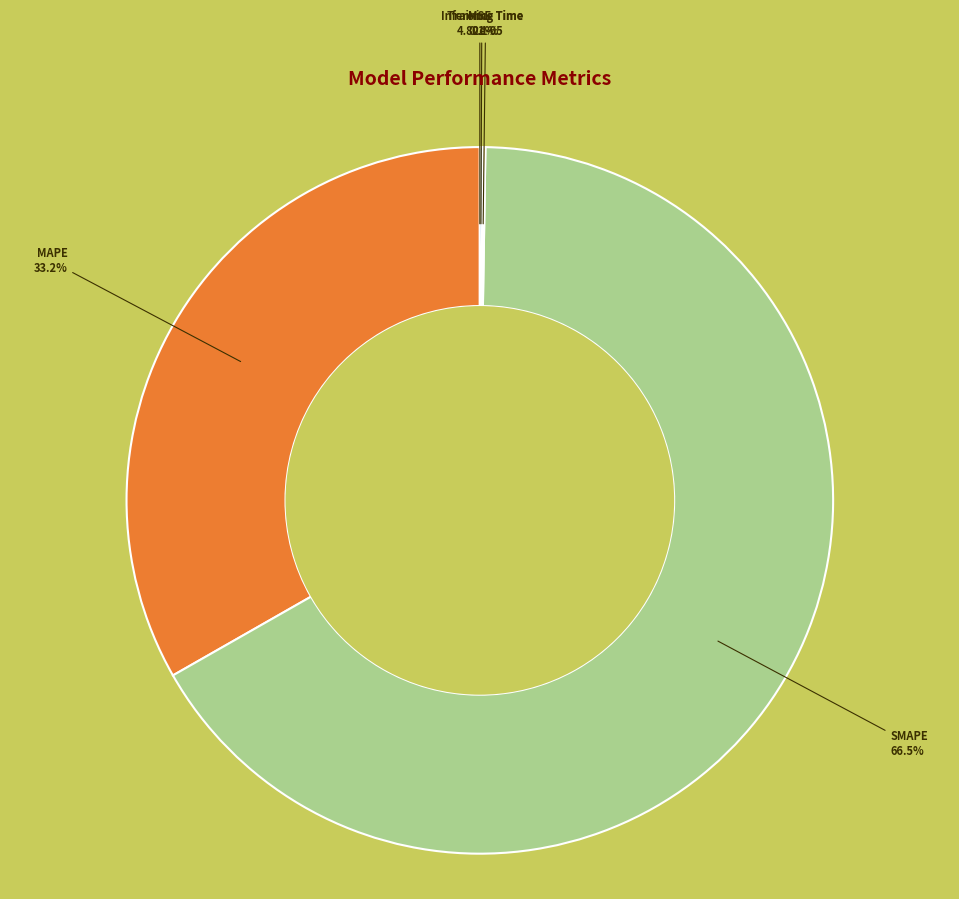

What is the largest slice in the pie chart?

SMAPE